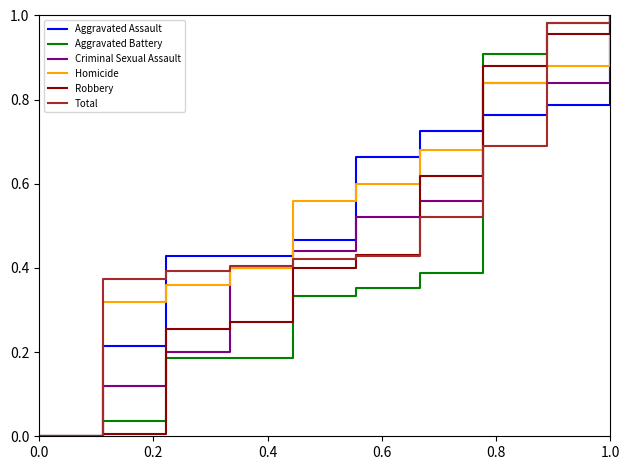

True or false: Aggravated Assault and Criminal Sexual Assault intersect in this chart.

True